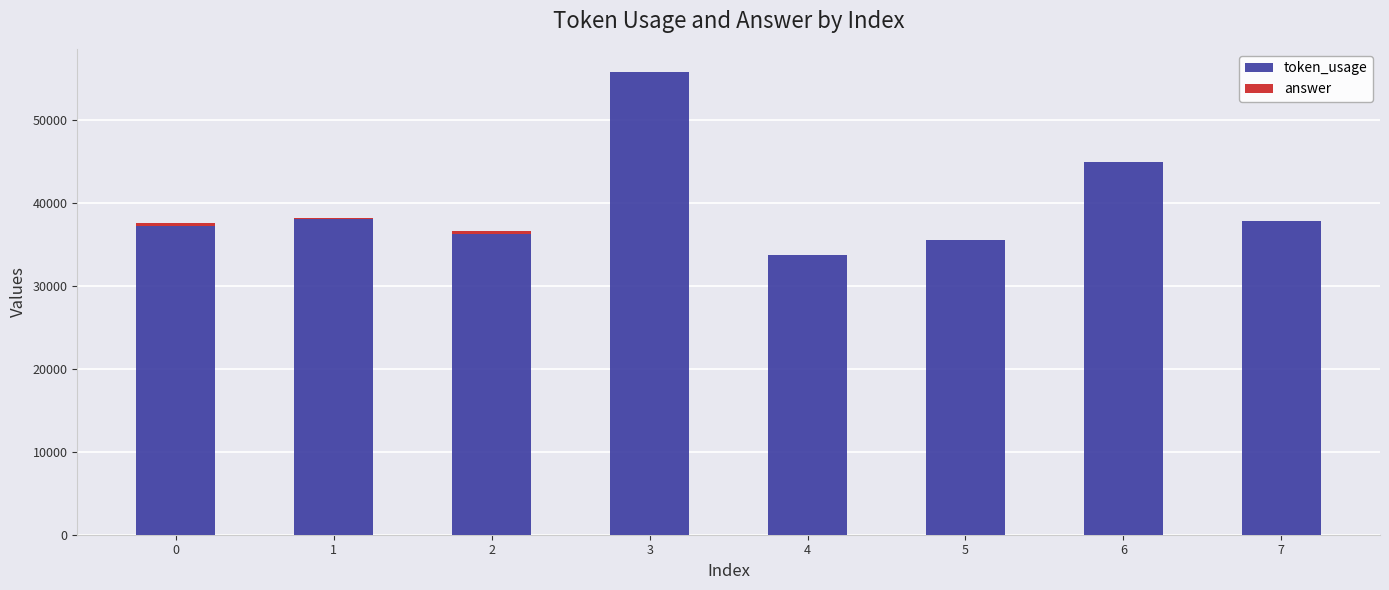

What is the sum of all token_usage values?

319253